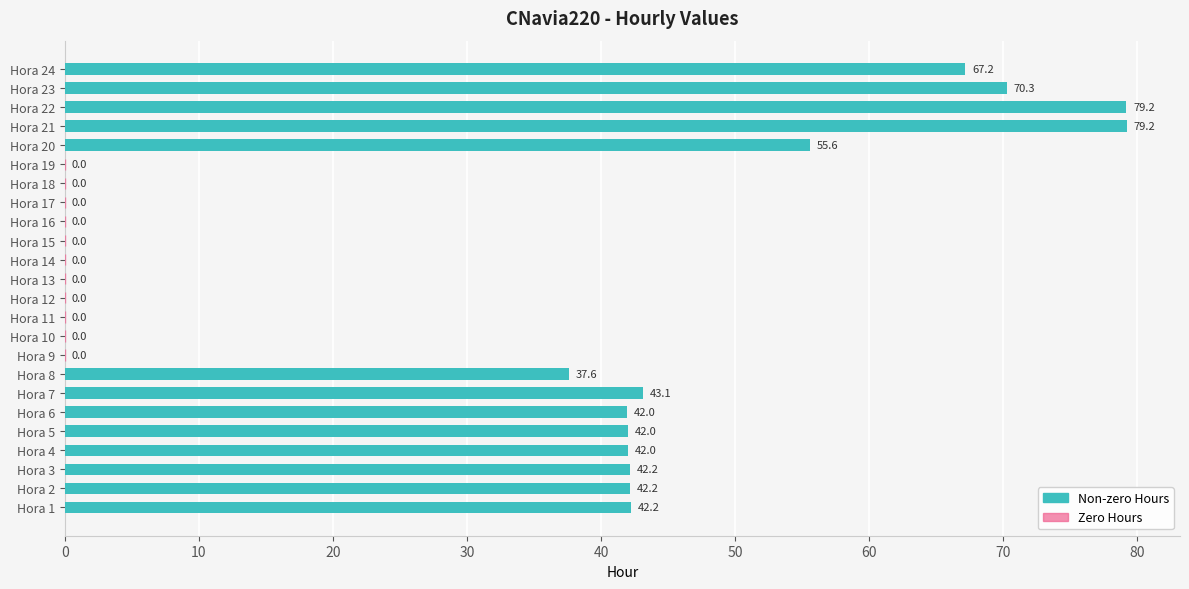

Is it true that the value at Hora 21 is 135.3?

False